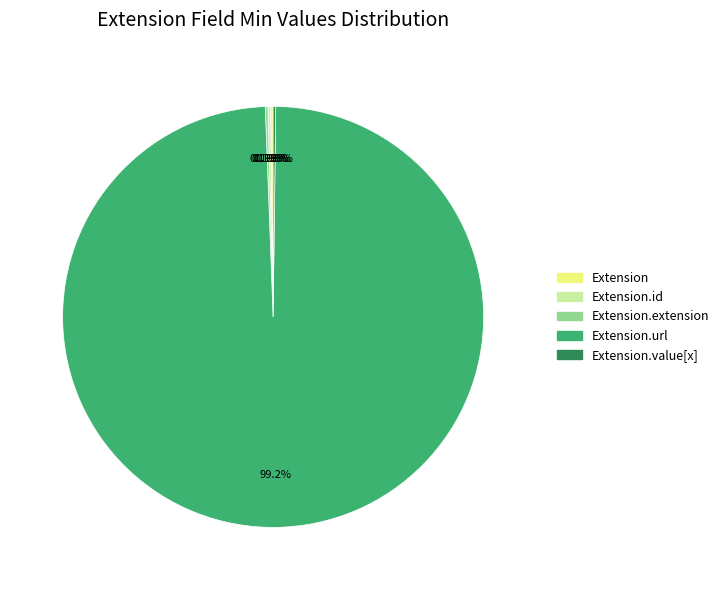

Is there any slice that represents more than half of the pie?

Yes